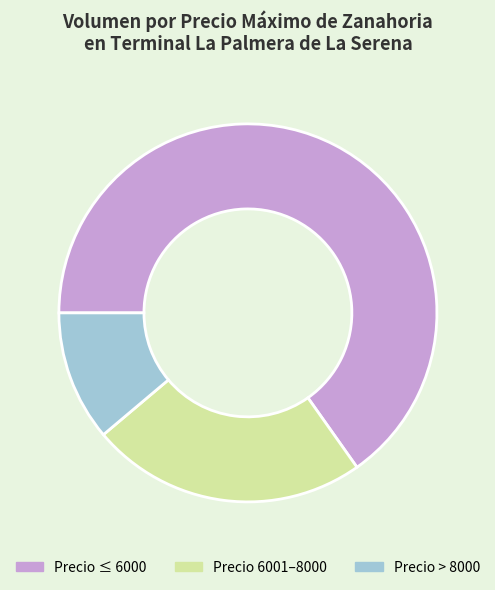

Approximately how many times larger is the value at Precio 6001–8000 compared to Precio ≤ 6000?

0.4